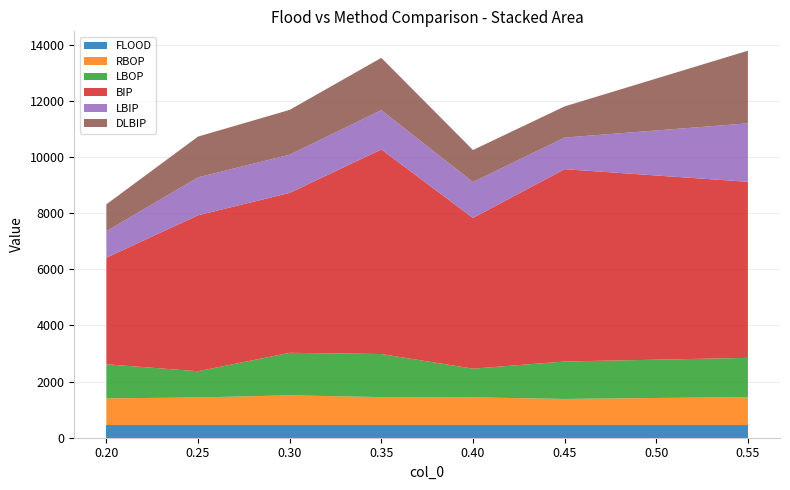

Reading left to right, what are all the values shown in this chart?

FLOOD: 447.0	447.0	447.0	447.0	447.0	447.0	447.0
RBOP: 954.0	986.5	1062.8	999.2	992.0	934.0	1001.0
LBOP: 1214.0	933.0	1513.5	1533.8	1020.0	1333.0	1395.0
BIP: 3793.0	5553.0	5693.8	7283.5	5367.0	6847.0	6269.0
LBIP: 945.0	1350.5	1360.2	1399.8	1277.0	1126.0	2081.0
DLBIP: 957.0	1451.5	1594.8	1862.0	1141.0	1109.0	2587.0